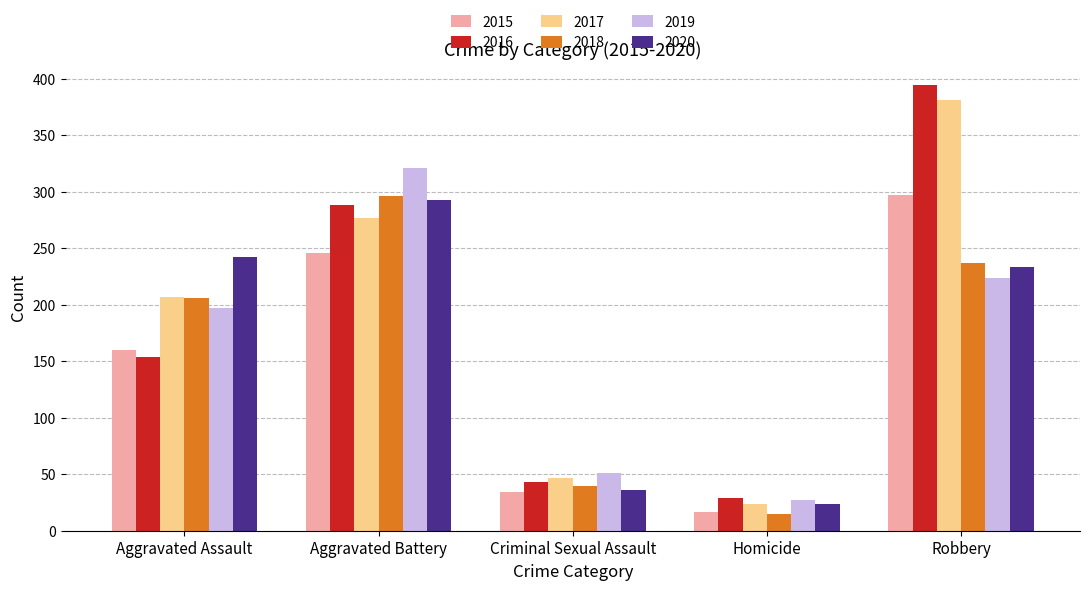

What is the label of the 1st bar from the right?

Robbery